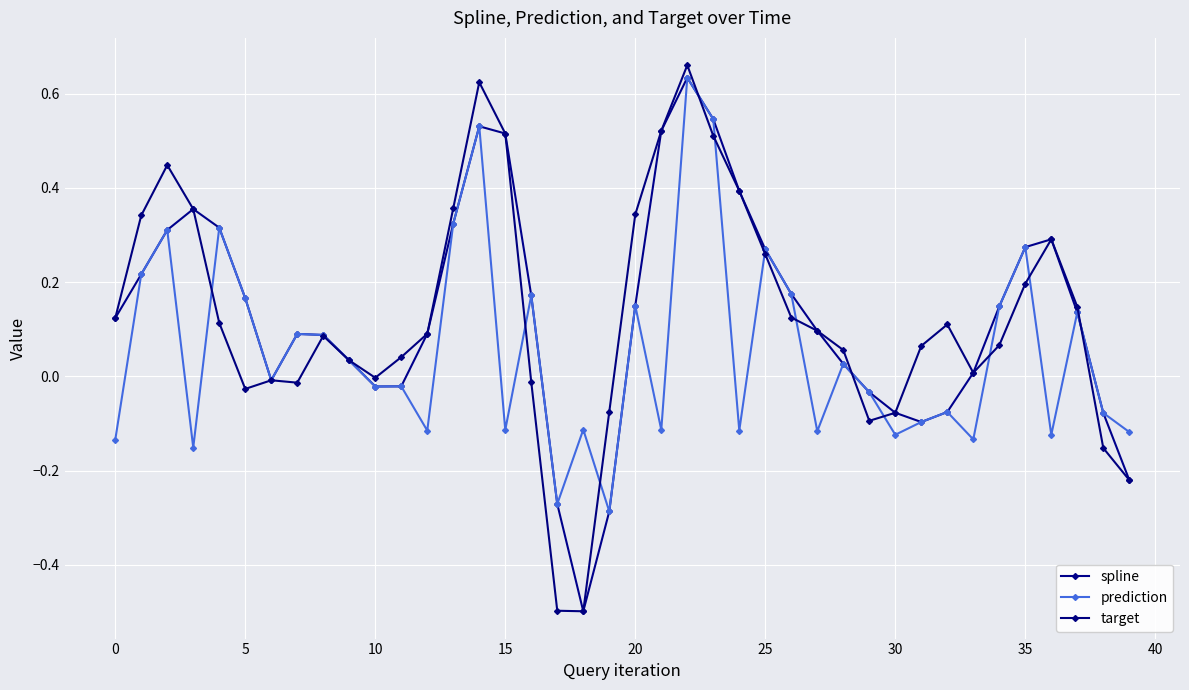

Which category has the highest value in the spline series?

22